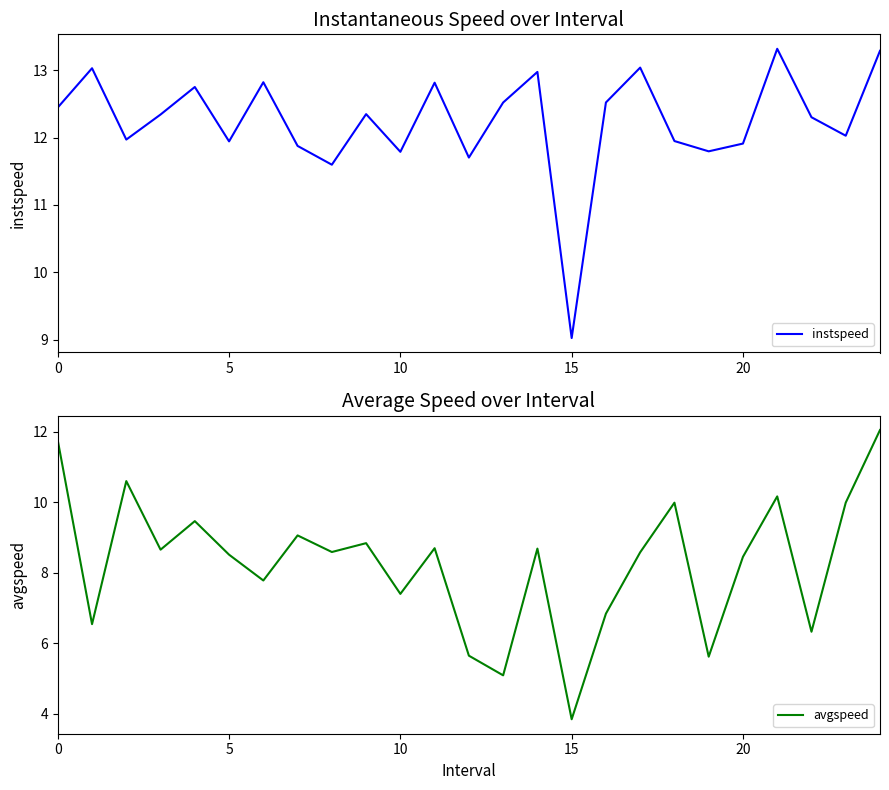

List the series in order of their peak value, lowest first.

avgspeed, instspeed